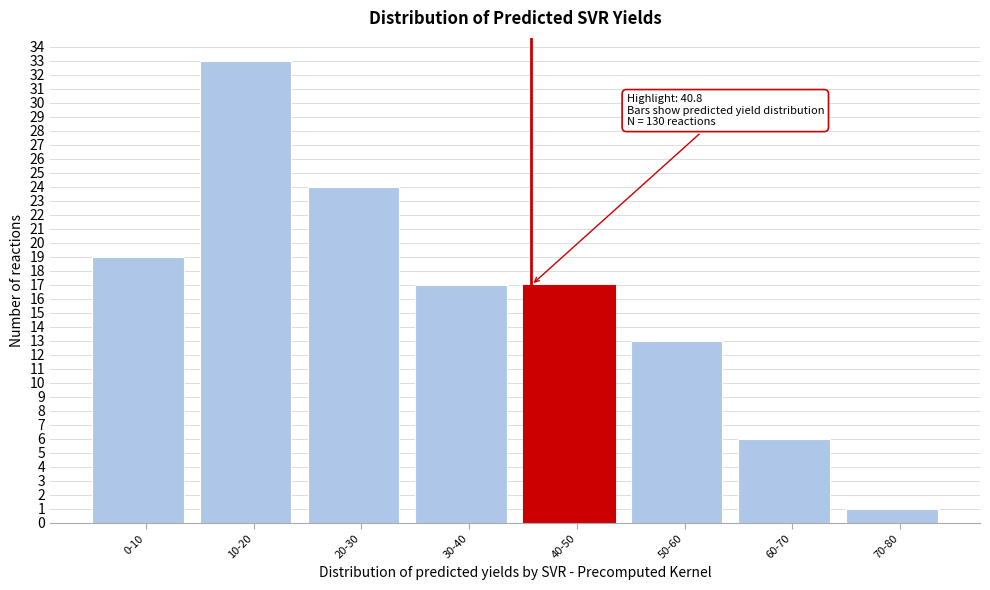

Reading right to left, what are all the values shown in this chart?

1	6	13	17	17	24	33	19